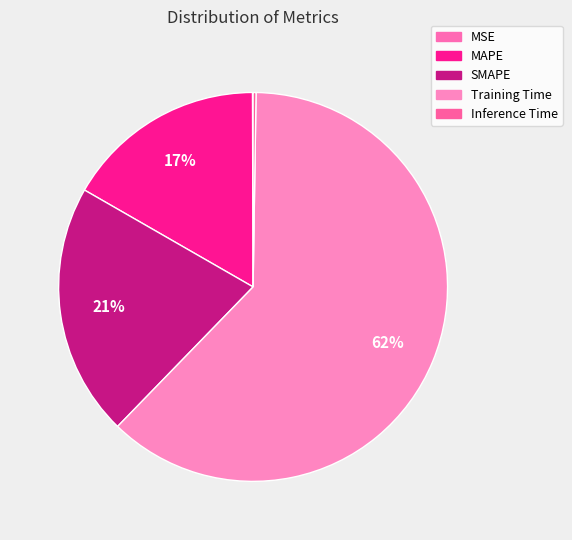

Does Training Time represent more than half of the total?

Yes